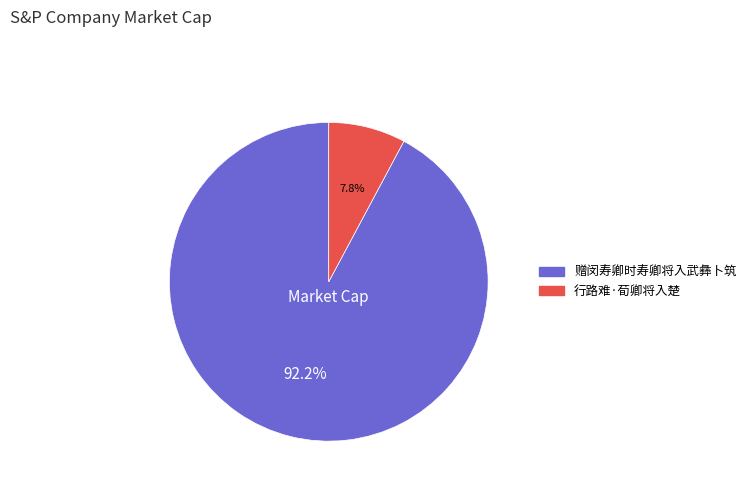

Is the sum of 行路难·荀卿将入楚 and 赠闵寿卿时寿卿将入武彝卜筑 greater than half?

Yes